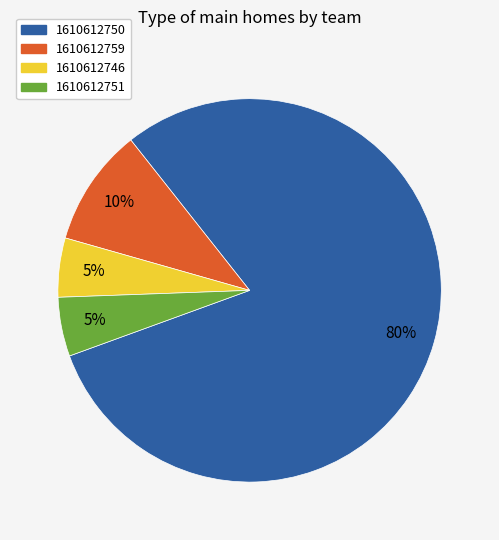

Which slice is the largest?

1610612750